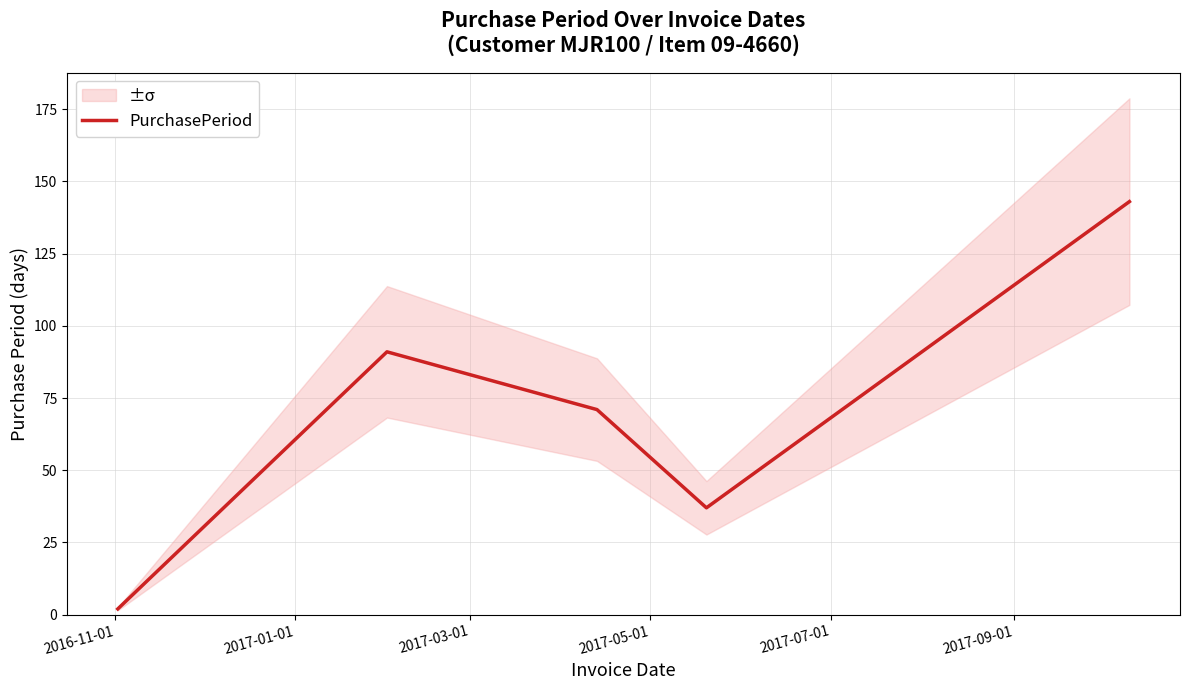

What is the value of the 1st point from the left?

2